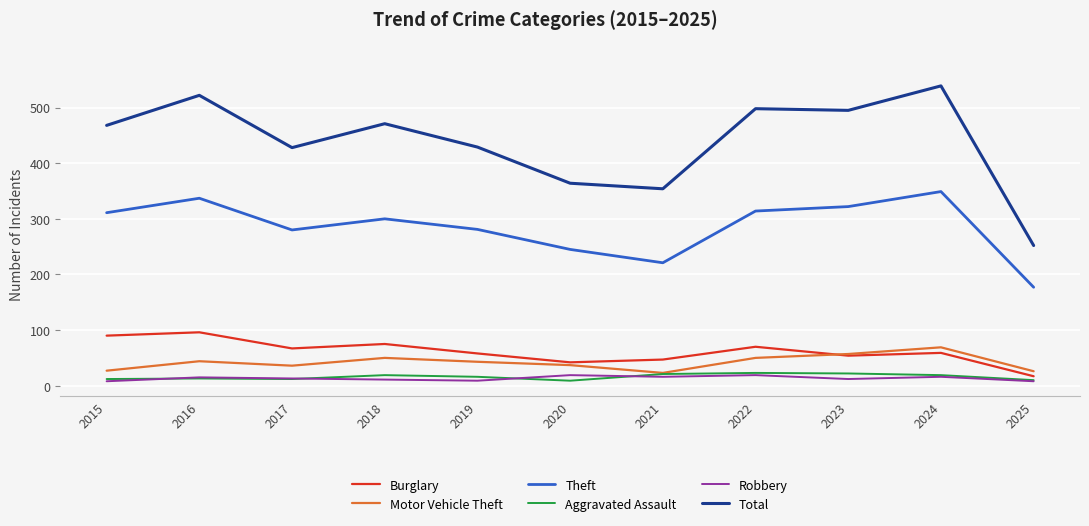

Which series changed the most between 2019 and 2020?

Total